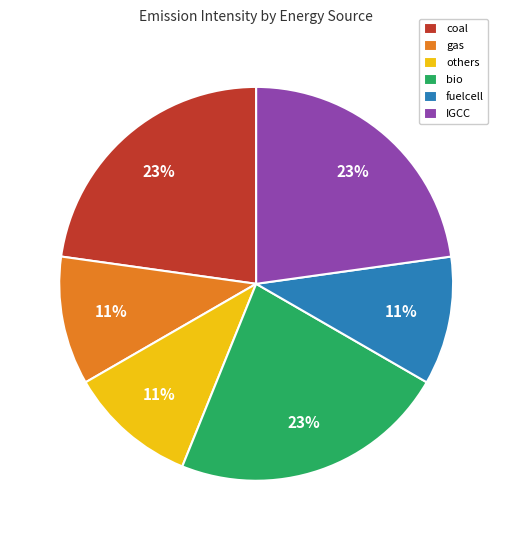

To the nearest percent, what portion does coal represent?

23%